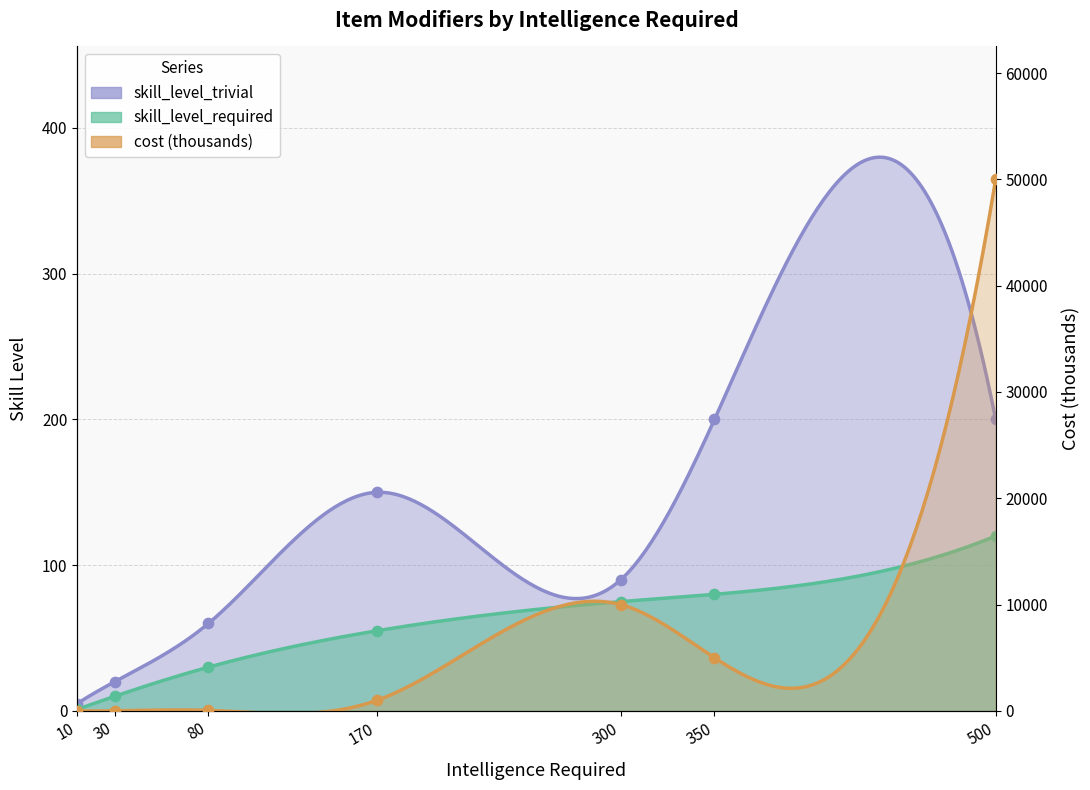

Which series reaches the maximum Y coordinate?

cost